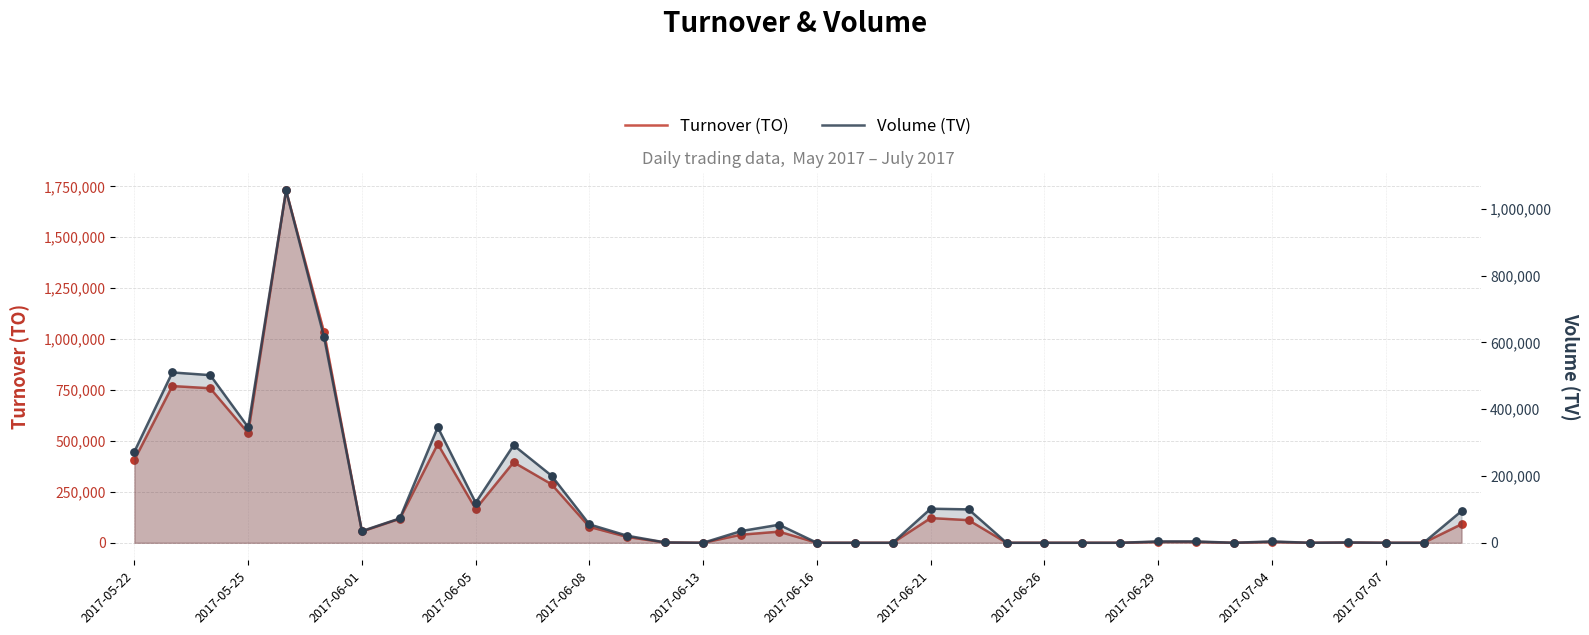

Which series reaches the minimum Y coordinate?

Turnover (TO)